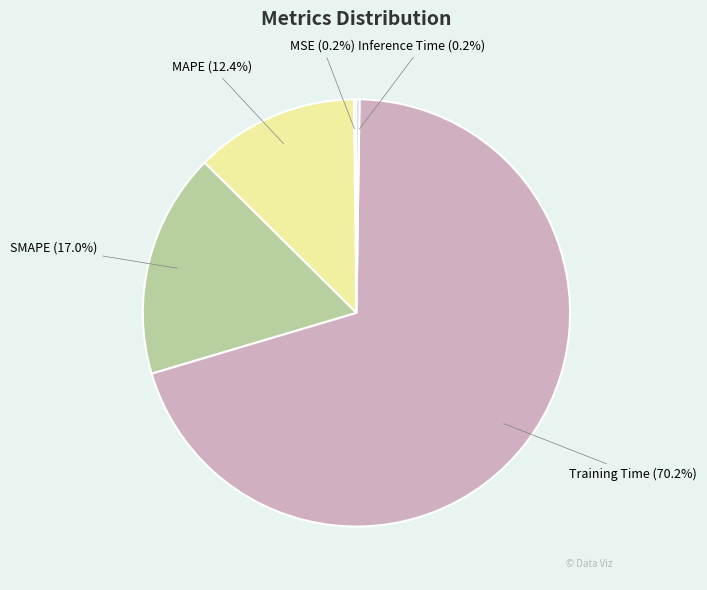

To the nearest percent, what is the difference between the MAPE and Training Time slice percentages?

58%